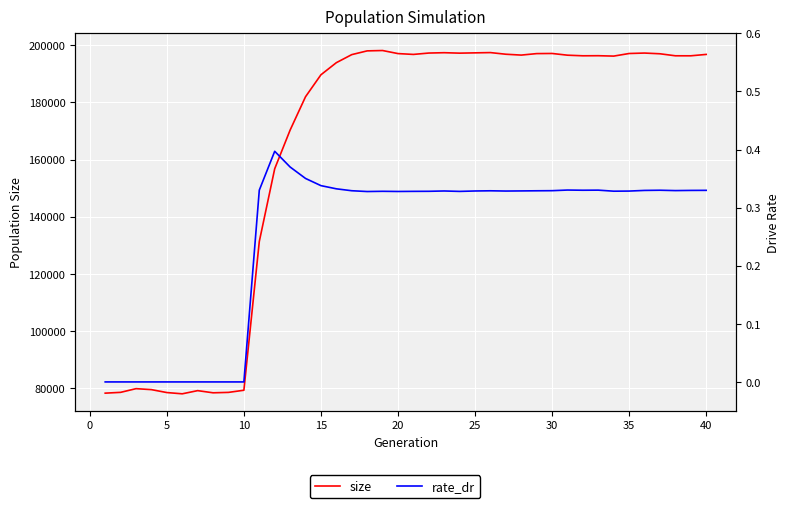

Is this an area chart (filled region under the line)?

No